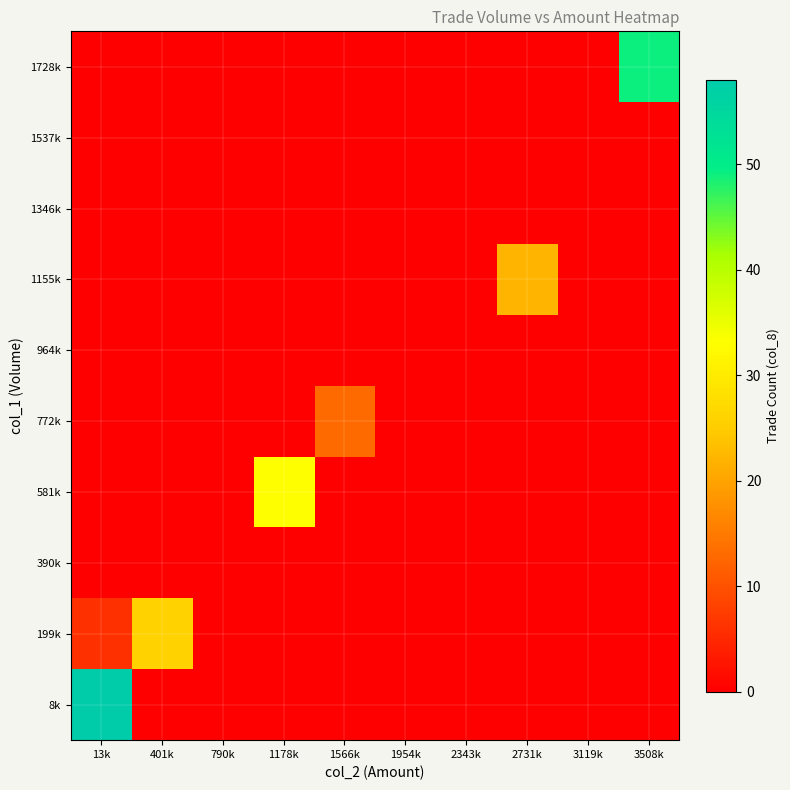

List the series in order of their peak value, lowest first.

390k, 964k, 1346k, 1537k, 772k, 1155k, 199k, 581k, 1728k, 8k